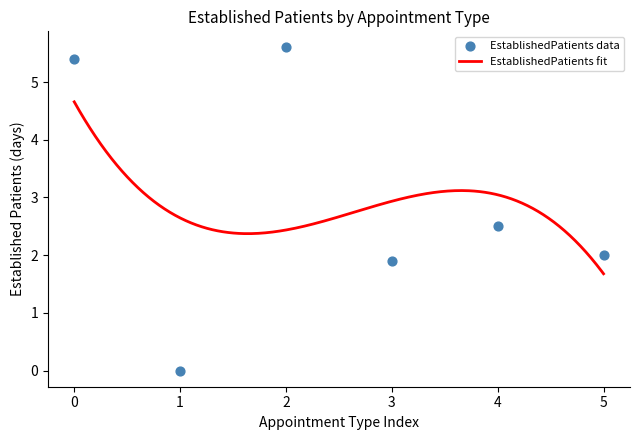

What is the highest value of the EstablishedPatients fit series?

4.7